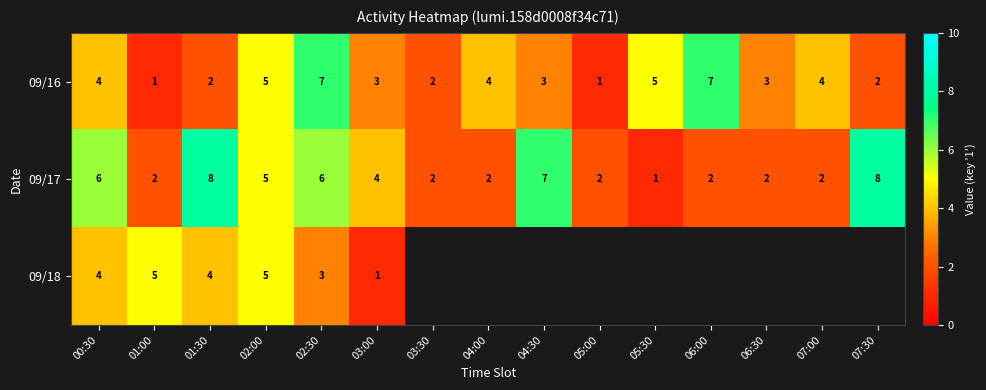

What is the difference between the maximum and second lowest values in the 09/16 series?

6